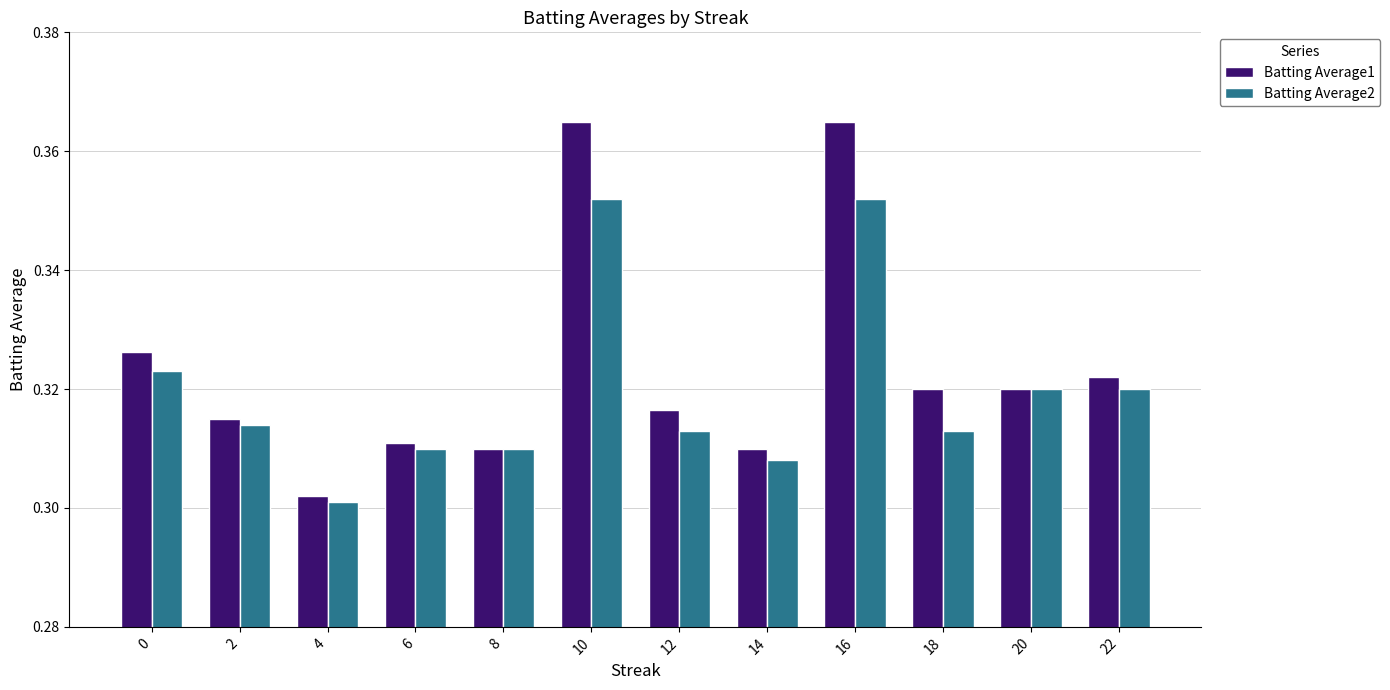

At which label does Batting Average1 reach its minimum?

4